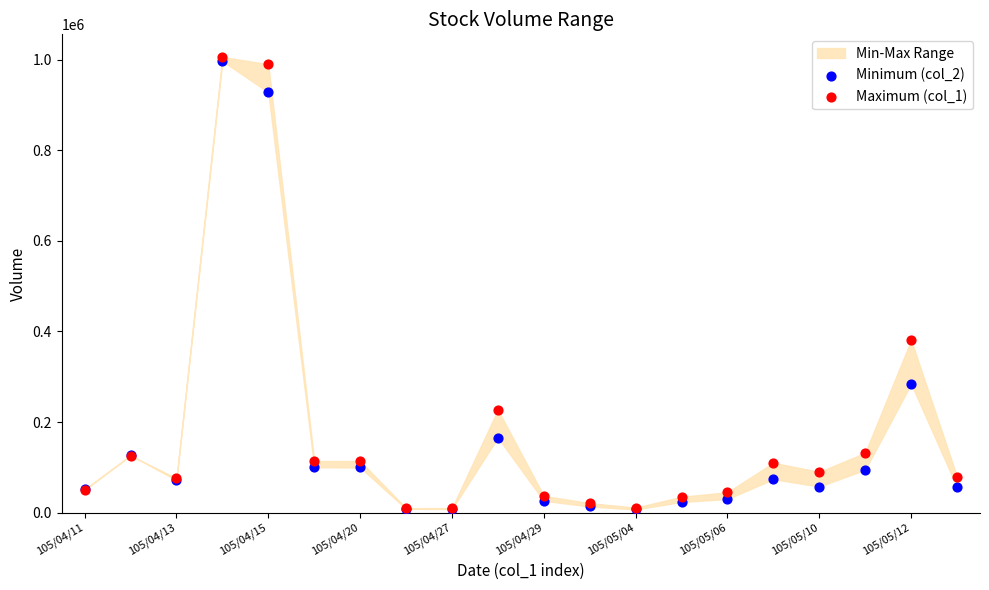

Across all series, what Y value is closest to 506520?

381000